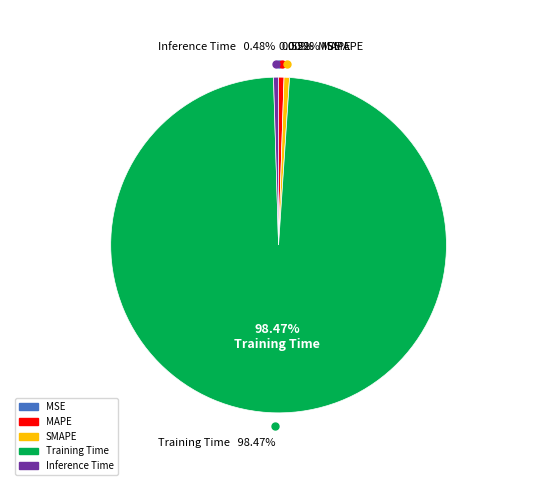

Does SMAPE account for over 50% of the chart?

No